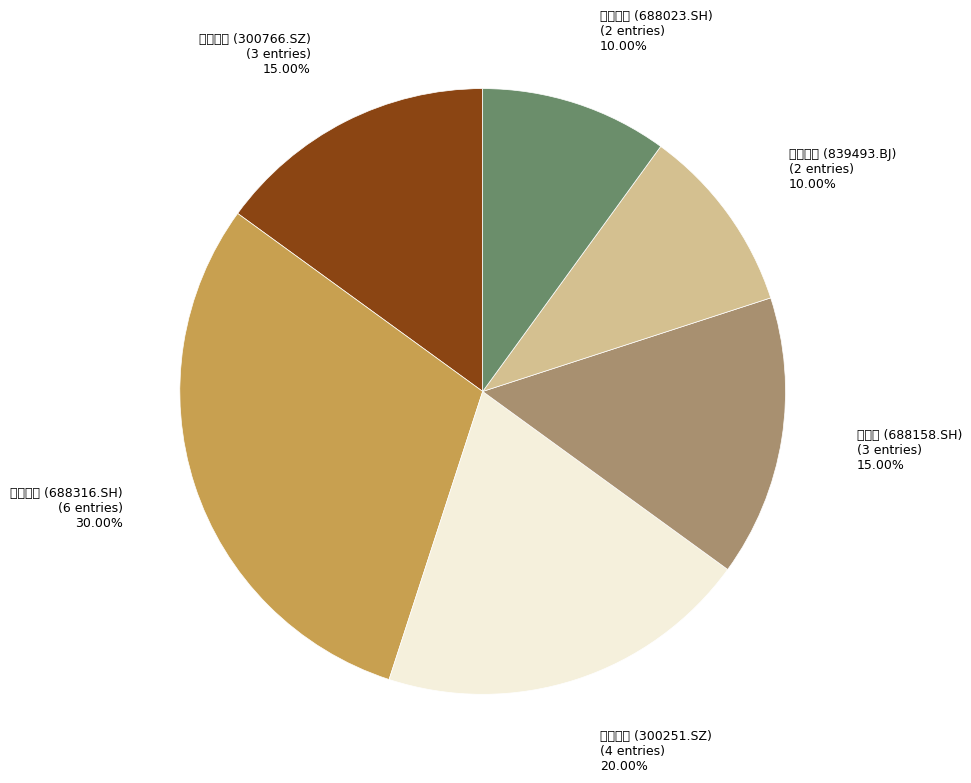

To the nearest percent, what is the average slice percentage?

17%